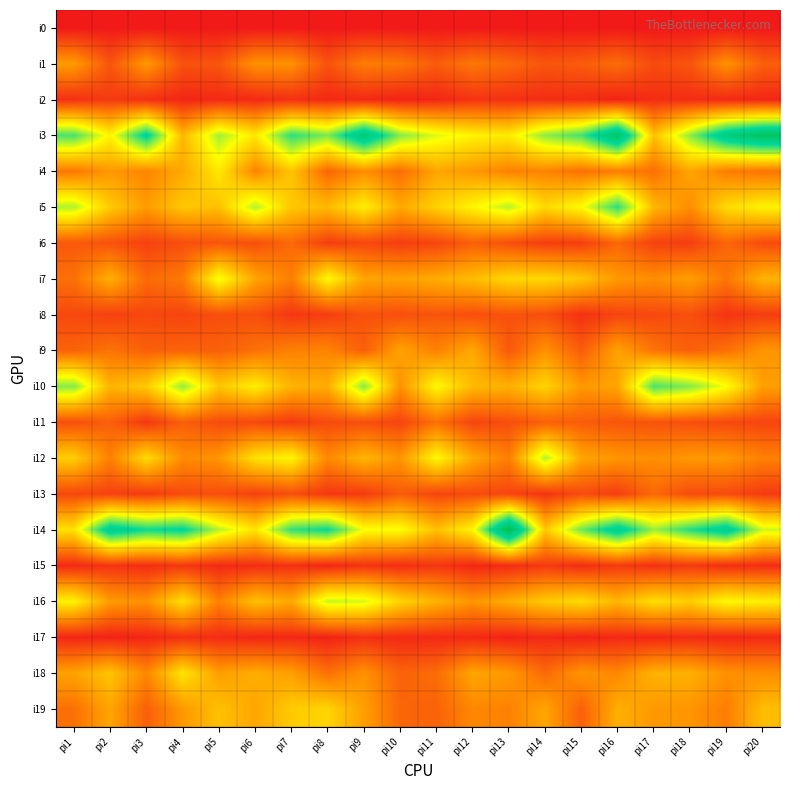

At how many categories does at least one series exceed 72?

19